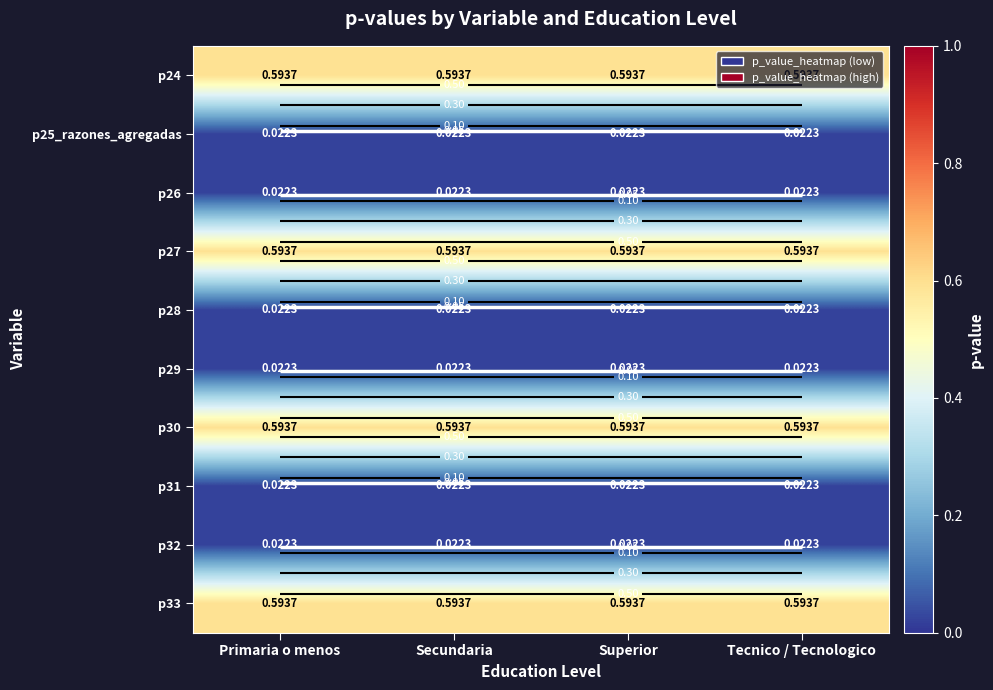

What is the greatest value displayed?

0.6